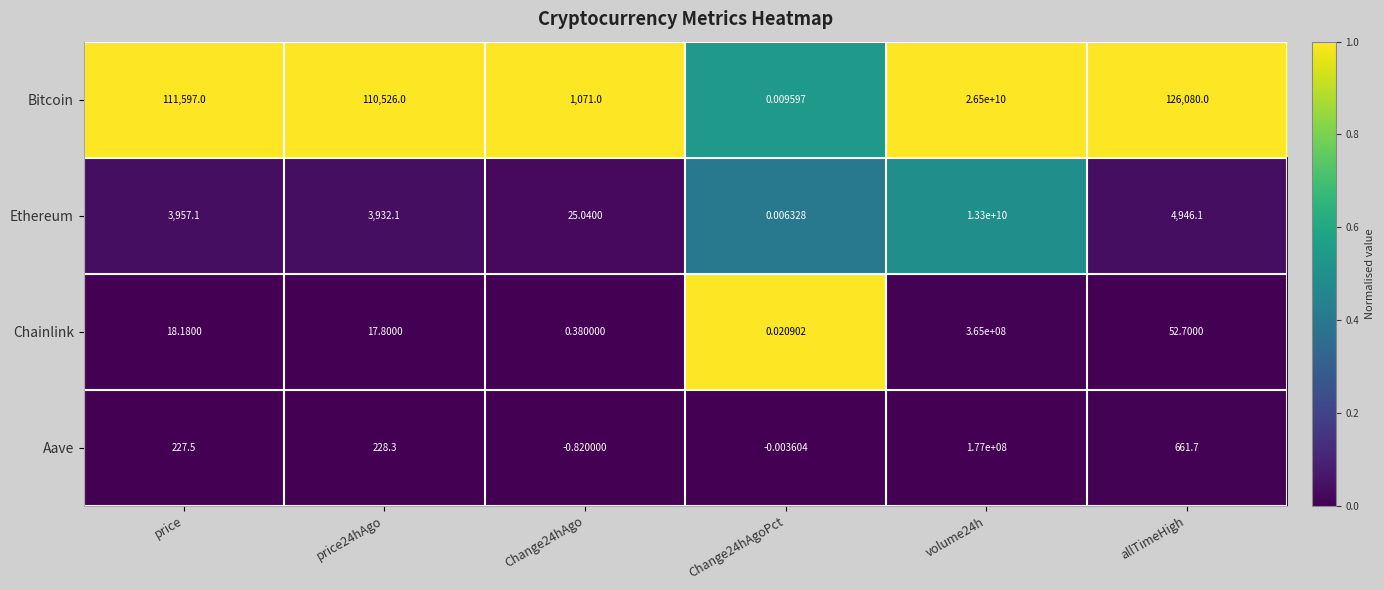

At which label is Ethereum closest to 6650000000?

allTimeHigh